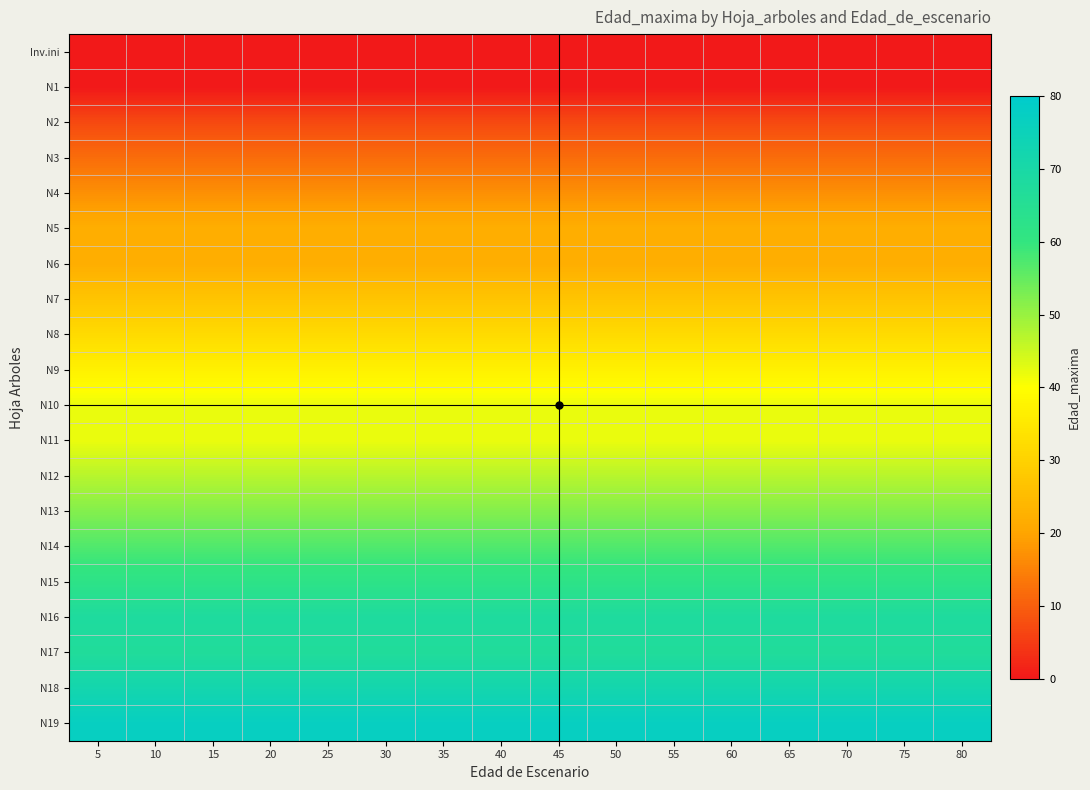

Reading left to right, what are all the values shown in this chart?

row_0: 5=0	10=0	15=0	20=0	25=0	30=0	35=0	40=0	45=0	50=0	55=0	60=0	65=0	70=0	75=0	80=0
row_1: 5=0	10=0	15=0	20=0	25=0	30=0	35=0	40=0	45=0	50=0	55=0	60=0	65=0	70=0	75=0	80=0
row_2: 5=7	10=7	15=7	20=7	25=7	30=7	35=7	40=7	45=7	50=7	55=7	60=7	65=7	70=7	75=7	80=7
row_3: 5=12	10=12	15=12	20=12	25=12	30=12	35=12	40=12	45=12	50=12	55=12	60=12	65=12	70=12	75=12	80=12
row_4: 5=17	10=17	15=17	20=17	25=17	30=17	35=17	40=17	45=17	50=17	55=17	60=17	65=17	70=17	75=17	80=17
row_5: 5=22	10=22	15=22	20=22	25=22	30=22	35=22	40=22	45=22	50=22	55=22	60=22	65=22	70=22	75=22	80=22
row_6: 5=22	10=22	15=22	20=22	25=22	30=22	35=22	40=22	45=22	50=22	55=22	60=22	65=22	70=22	75=22	80=22
row_7: 5=27	10=27	15=27	20=27	25=27	30=27	35=27	40=27	45=27	50=27	55=27	60=27	65=27	70=27	75=27	80=27
row_8: 5=32	10=32	15=32	20=32	25=32	30=32	35=32	40=32	45=32	50=32	55=32	60=32	65=32	70=32	75=32	80=32
row_9: 5=37	10=37	15=37	20=37	25=37	30=37	35=37	40=37	45=37	50=37	55=37	60=37	65=37	70=37	75=37	80=37
row_10: 5=42	10=42	15=42	20=42	25=42	30=42	35=42	40=42	45=42	50=42	55=42	60=42	65=42	70=42	75=42	80=42
row_11: 5=42	10=42	15=42	20=42	25=42	30=42	35=42	40=42	45=42	50=42	55=42	60=42	65=42	70=42	75=42	80=42
row_12: 5=47	10=47	15=47	20=47	25=47	30=47	35=47	40=47	45=47	50=47	55=47	60=47	65=47	70=47	75=47	80=47
row_13: 5=52	10=52	15=52	20=52	25=52	30=52	35=52	40=52	45=52	50=52	55=52	60=52	65=52	70=52	75=52	80=52
row_14: 5=57	10=57	15=57	20=57	25=57	30=57	35=57	40=57	45=57	50=57	55=57	60=57	65=57	70=57	75=57	80=57
row_15: 5=62	10=62	15=62	20=62	25=62	30=62	35=62	40=62	45=62	50=62	55=62	60=62	65=62	70=62	75=62	80=62
row_16: 5=68	10=68	15=68	20=68	25=68	30=68	35=68	40=68	45=68	50=68	55=68	60=68	65=68	70=68	75=68	80=68
row_17: 5=67	10=67	15=67	20=67	25=67	30=67	35=67	40=67	45=67	50=67	55=67	60=67	65=67	70=67	75=67	80=67
row_18: 5=72	10=72	15=72	20=72	25=72	30=72	35=72	40=72	45=72	50=72	55=72	60=72	65=72	70=72	75=72	80=72
row_19: 5=77	10=77	15=77	20=77	25=77	30=77	35=77	40=77	45=77	50=77	55=77	60=77	65=77	70=77	75=77	80=77